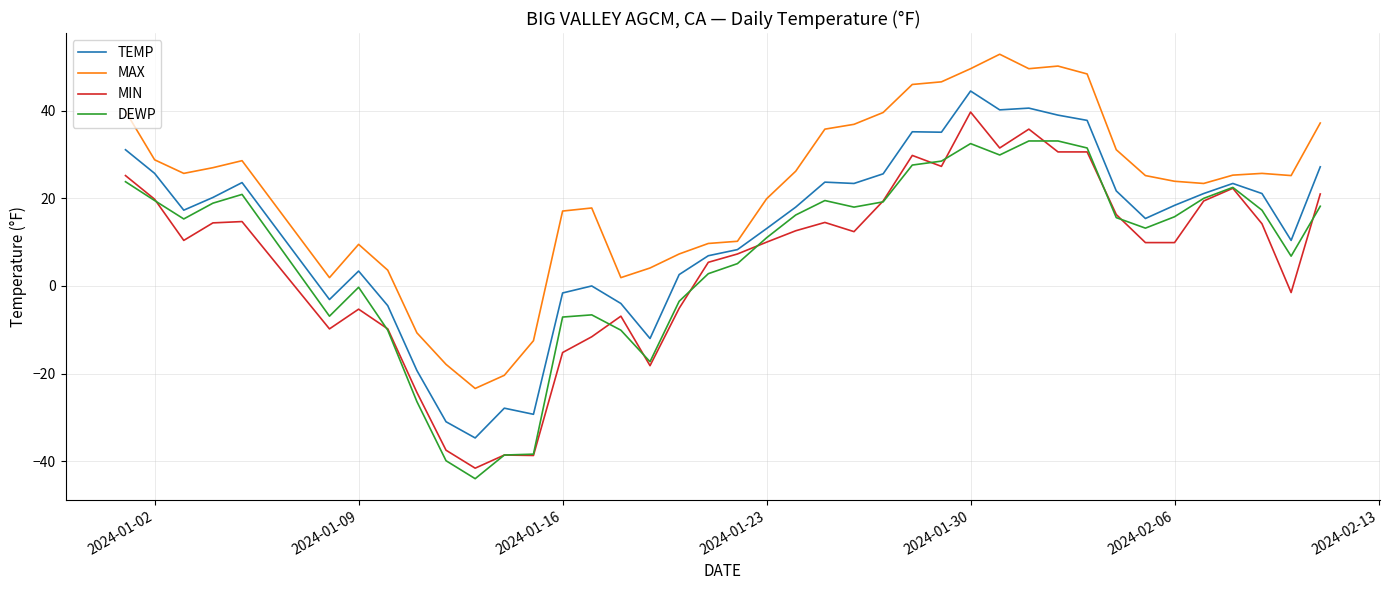

List the series in order of their peak value, lowest first.

DEWP, MIN, TEMP, MAX